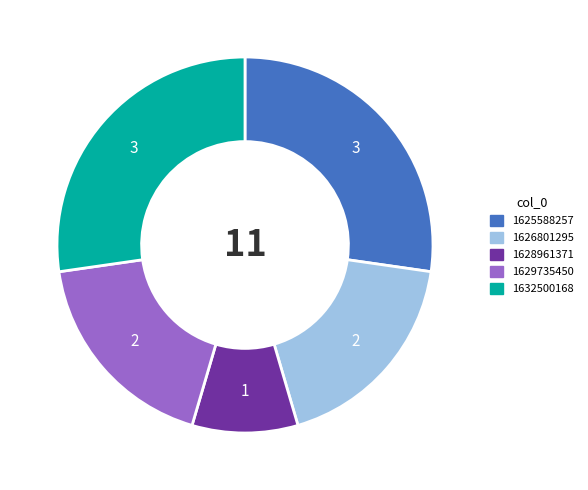

Combined, do 1628961371 and 1625588257 account for over 50%?

No